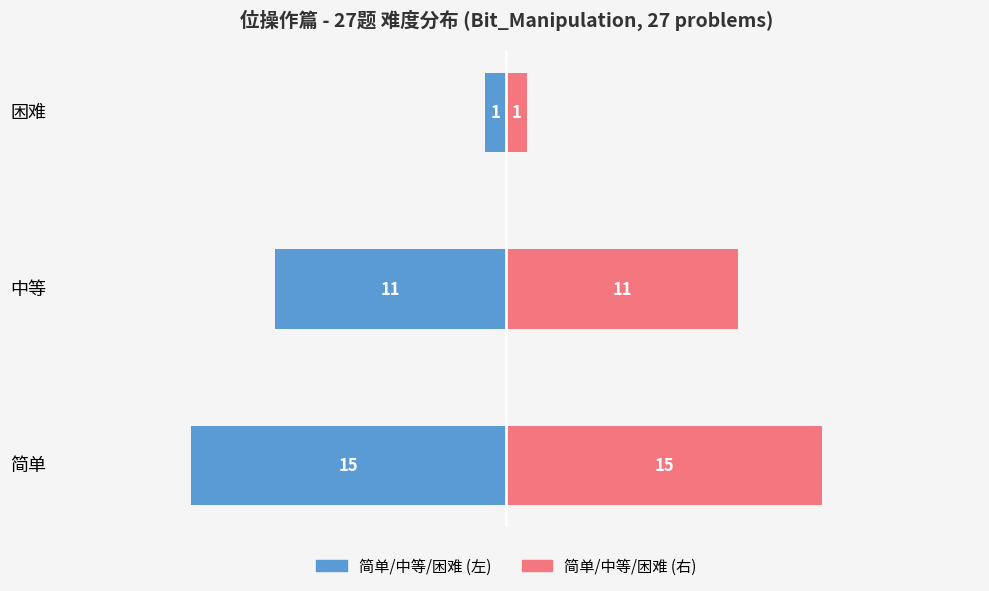

At how many categories does at least one series exceed -6?

3